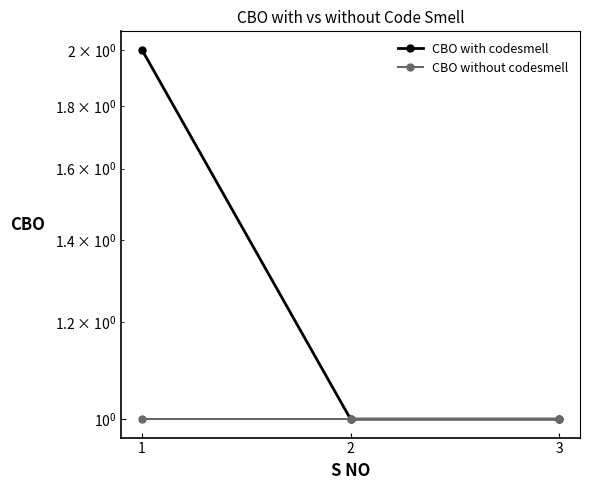

How many data points does each series have?

3